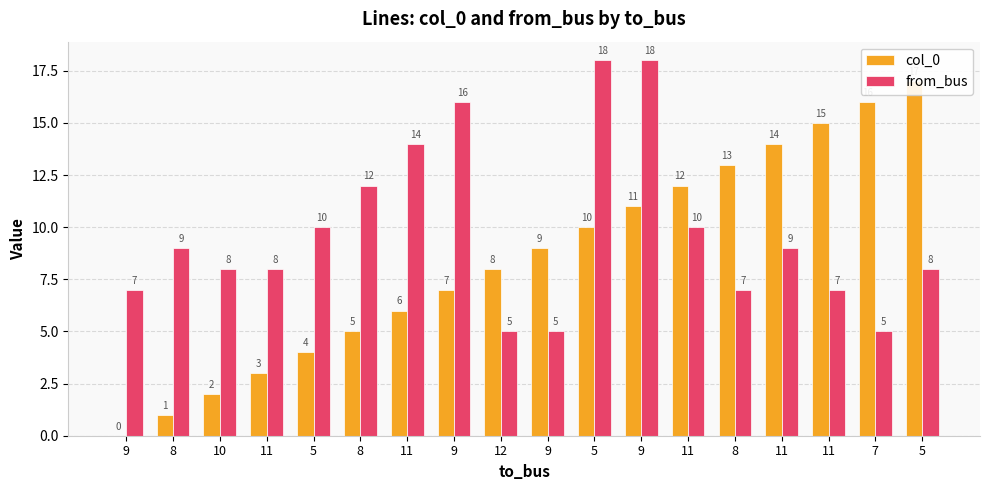

At how many categories does at least one series exceed 13?

8